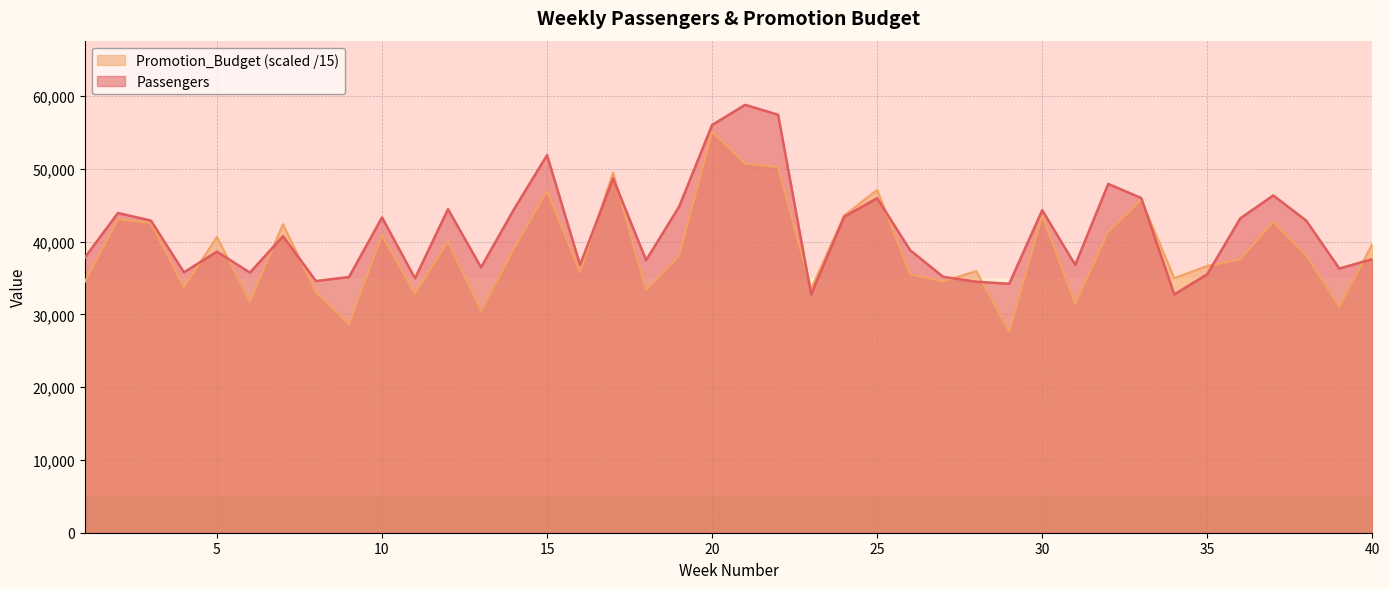

At which label does Promotion_Budget first exceed 38116?

2